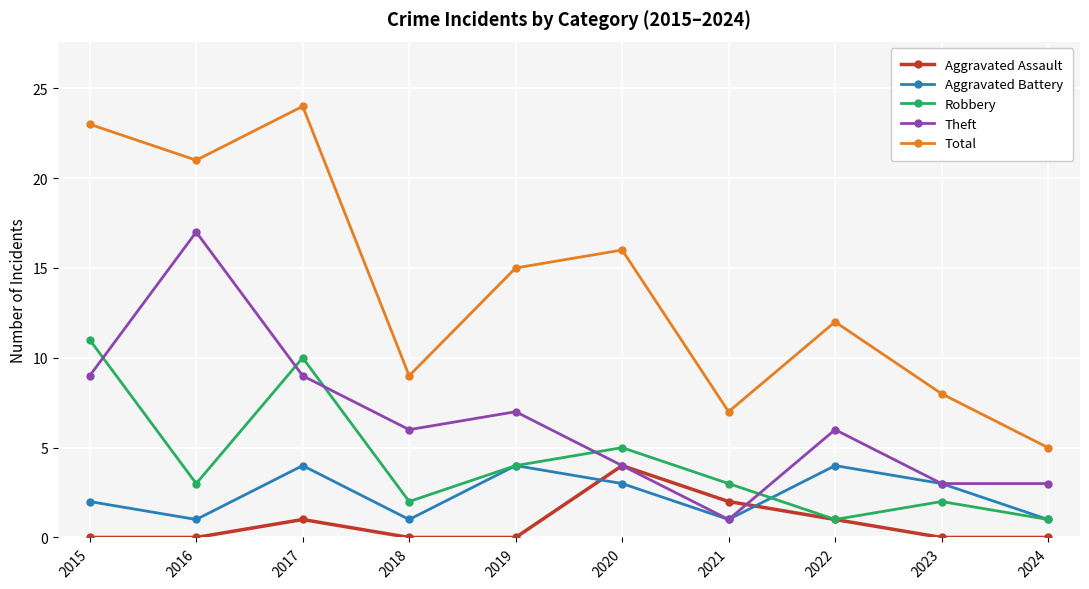

Count the Robbery values in the range 2 to 5.

6